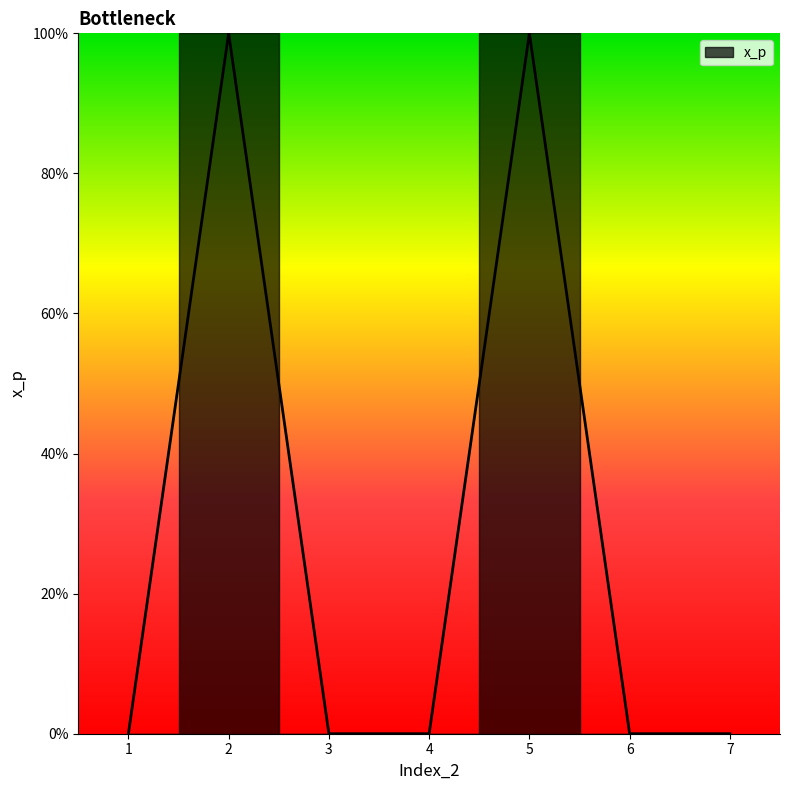

Rank the categories by value from lowest to highest.

1, 3, 4, 6, 7, 2, 5